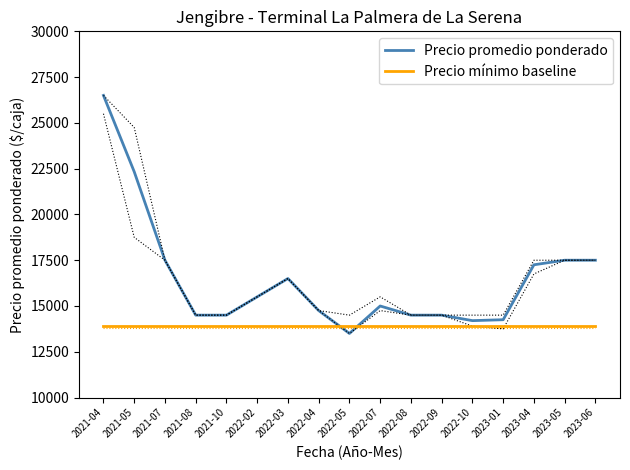

Rank the series at 2022-04 from lowest to highest value.

Precio mínimo baseline, Precio promedio ponderado